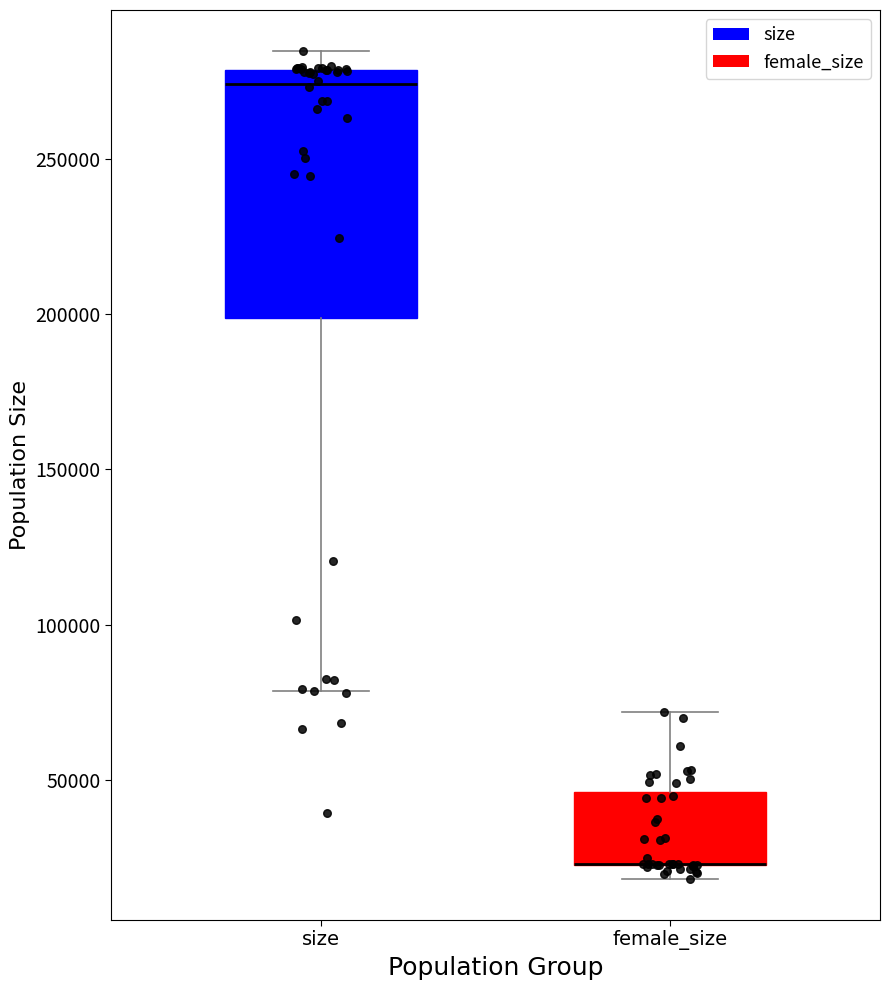

Where is the lower edge of the box for female_size on the y-axis? The values are not printed on the chart, so give them approximately, as read against the axis.

25000